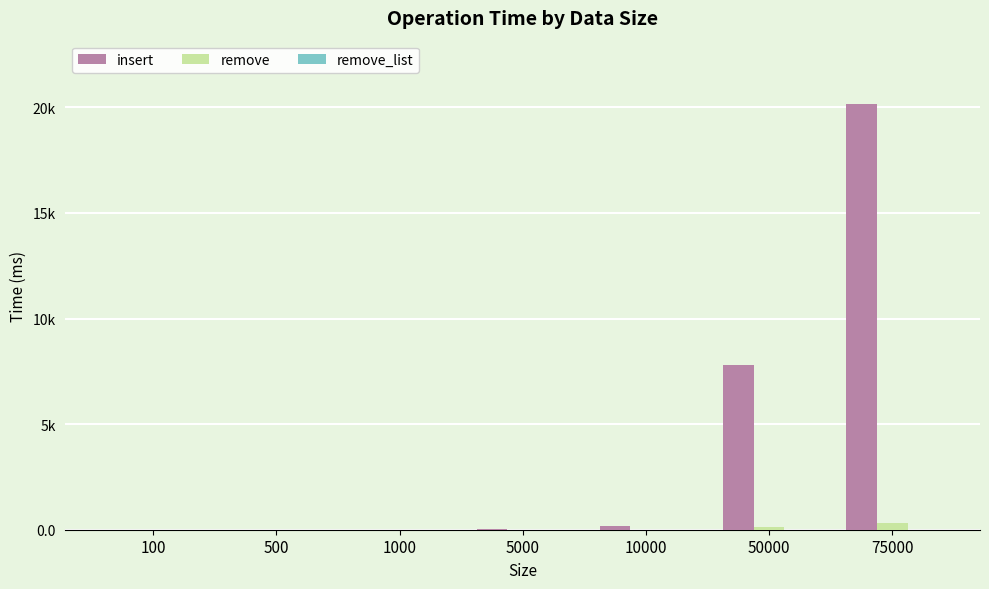

Are the bars horizontal?

No